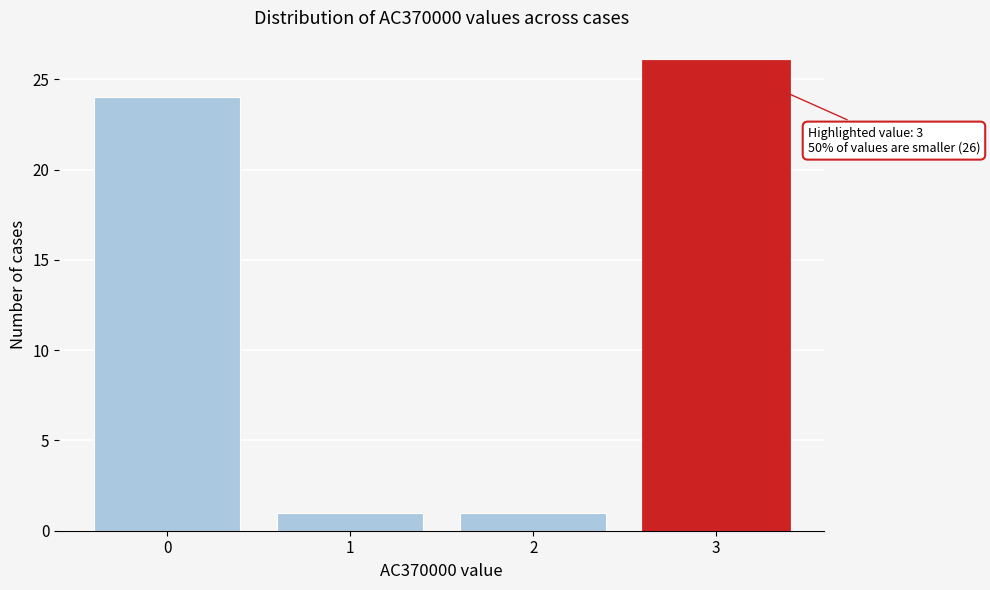

Reading right to left, transcribe all the data shown in this chart.

26	1	1	24